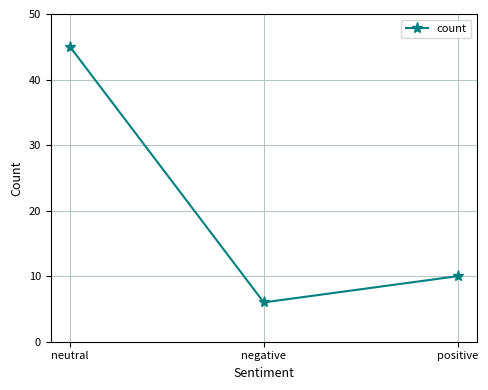

What is the change in value from negative to positive?

+4